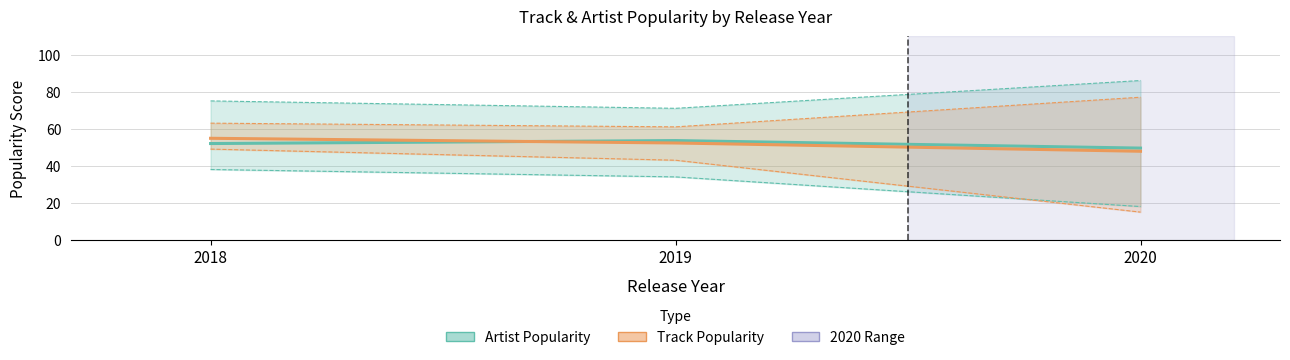

Which series has the largest total across all categories?

Artist Popularity